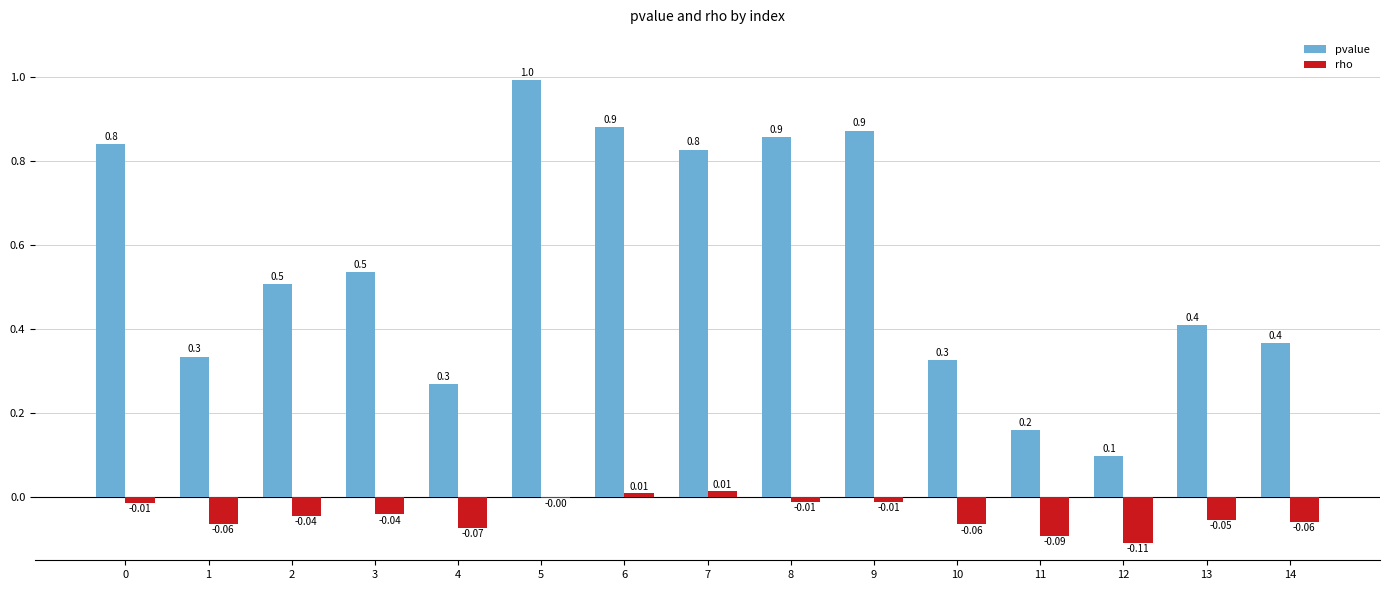

The rho series shows -0.2 at 11. True or false?

False